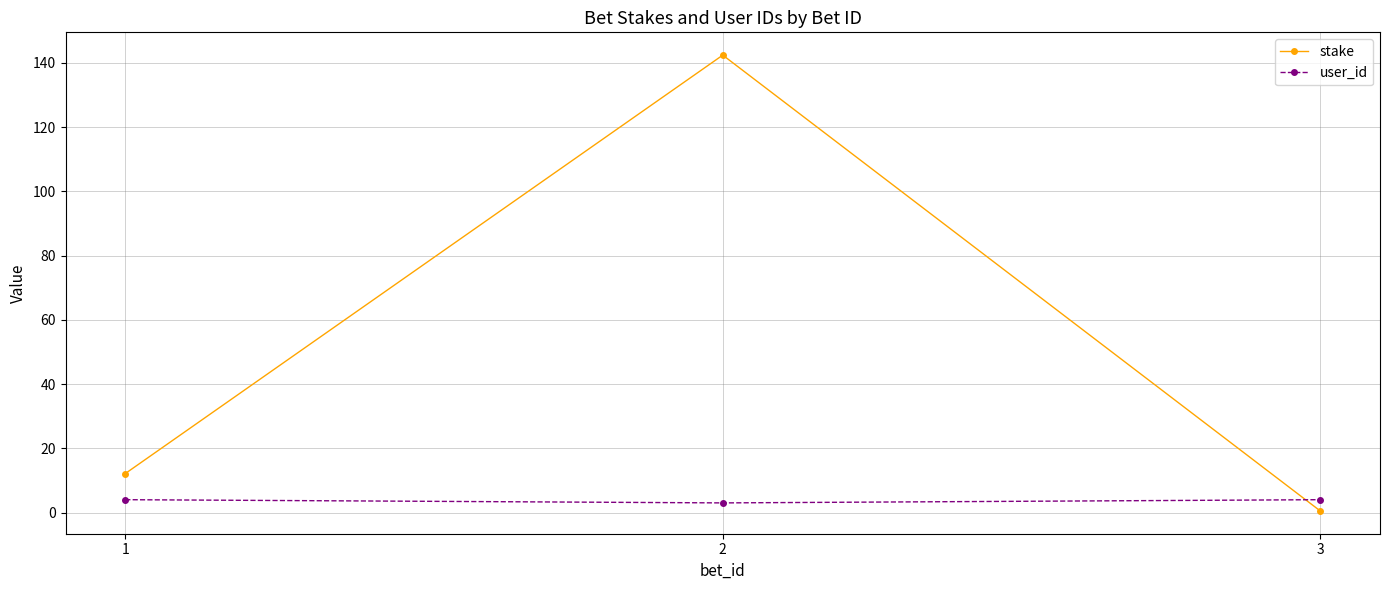

What is the total value across all series at 1?

16.1